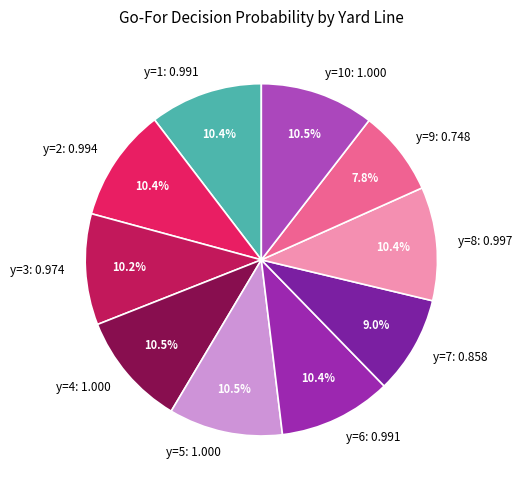

Which slice is the smallest?

y=9: 0.748